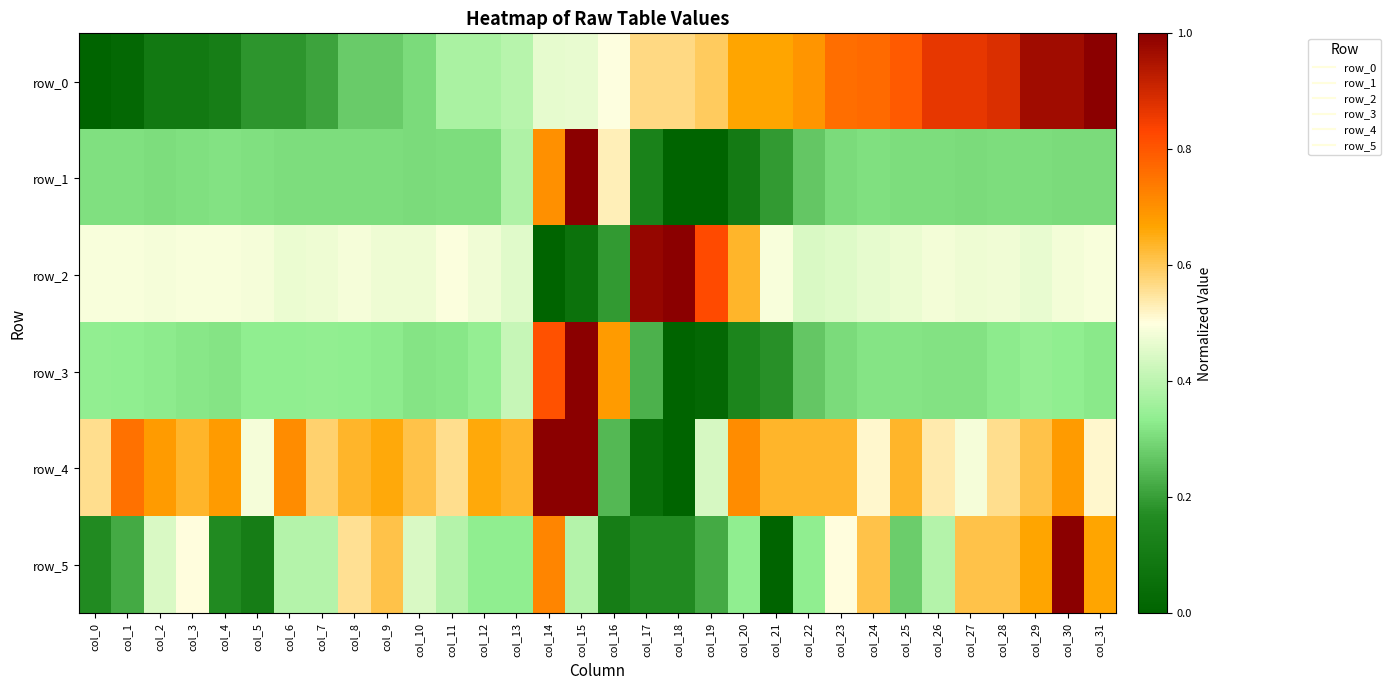

Reading right to left, extract all data points from this chart.

row_0: 1.0	1.0	1.0	0.9	0.9	0.9	0.8	0.8	0.8	0.7	0.7	0.7	0.6	0.6	0.6	0.5	0.5	0.5	0.4	0.4	0.4	0.3	0.3	0.3	0.2	0.2	0.2	0.1	0.1	0.1	0.0	0.0
row_1: 0.3	0.3	0.3	0.3	0.3	0.3	0.3	0.3	0.3	0.3	0.2	0.1	0.0	0.0	0.1	0.5	1.0	0.7	0.4	0.3	0.3	0.3	0.3	0.3	0.3	0.3	0.3	0.3	0.3	0.3	0.3	0.3
row_2: 0.5	0.5	0.5	0.5	0.5	0.5	0.5	0.5	0.5	0.4	0.5	0.6	0.8	1.0	1.0	0.2	0.1	0.0	0.5	0.5	0.5	0.5	0.5	0.5	0.5	0.5	0.5	0.5	0.5	0.5	0.5	0.5
row_3: 0.3	0.3	0.3	0.3	0.3	0.3	0.3	0.3	0.3	0.3	0.2	0.1	0.0	0.0	0.2	0.7	1.0	0.8	0.4	0.3	0.3	0.3	0.3	0.3	0.3	0.3	0.3	0.3	0.3	0.3	0.3	0.3
row_4: 0.5	0.7	0.6	0.6	0.5	0.5	0.6	0.5	0.6	0.6	0.6	0.7	0.4	0.0	0.0	0.2	1.0	1.0	0.6	0.7	0.6	0.6	0.7	0.6	0.6	0.7	0.5	0.7	0.6	0.7	0.8	0.6
row_5: 0.7	1.0	0.7	0.6	0.6	0.4	0.3	0.6	0.5	0.3	0.0	0.3	0.2	0.2	0.2	0.1	0.4	0.7	0.3	0.3	0.4	0.4	0.6	0.6	0.4	0.4	0.1	0.2	0.5	0.4	0.2	0.2